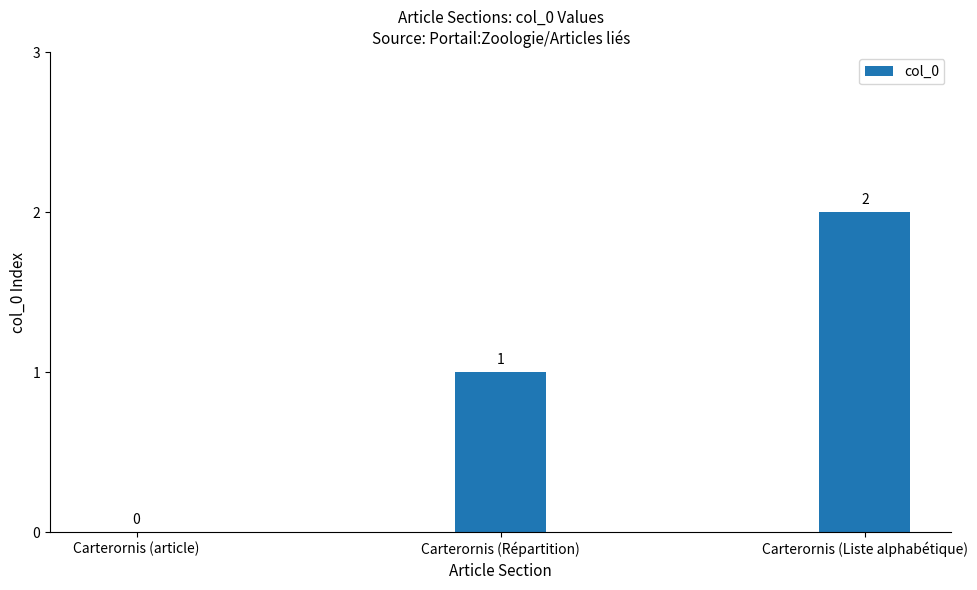

What is the difference between the values at Carterornis (Liste alphabétique) and Carterornis (article)?

2